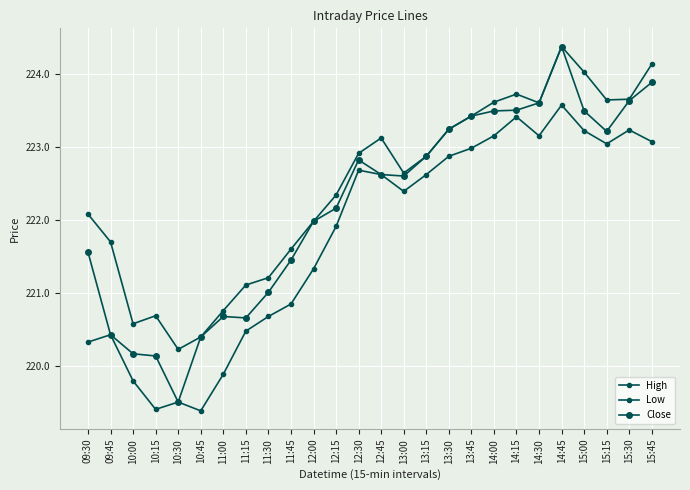

Between 13:45 and 14:30, which is larger?

14:30